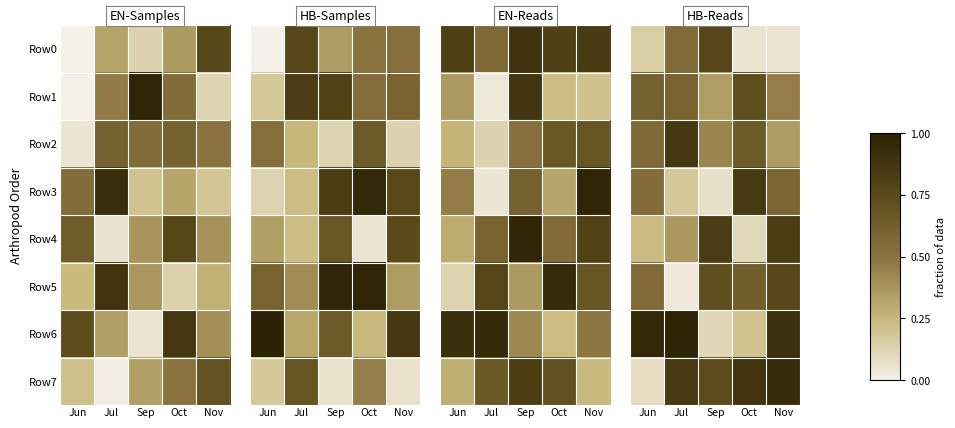

Read the Row3 value at Sep.

0.1